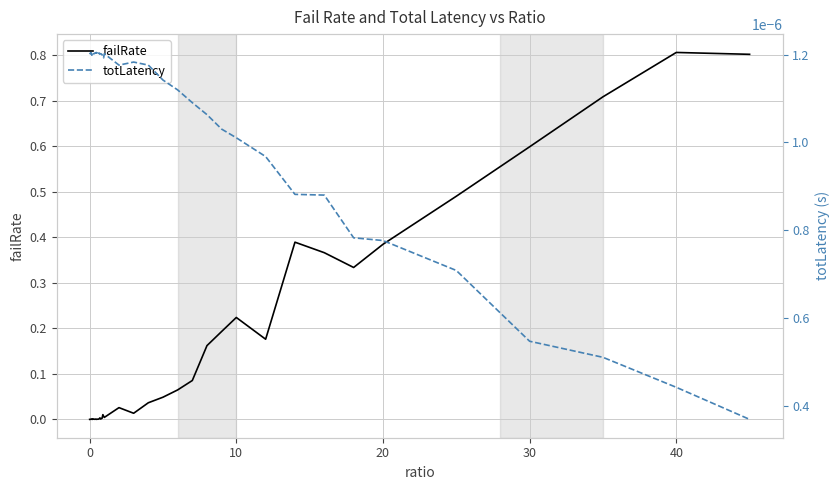

True or false: totLatency has more than 2 points higher than both neighbors.

True